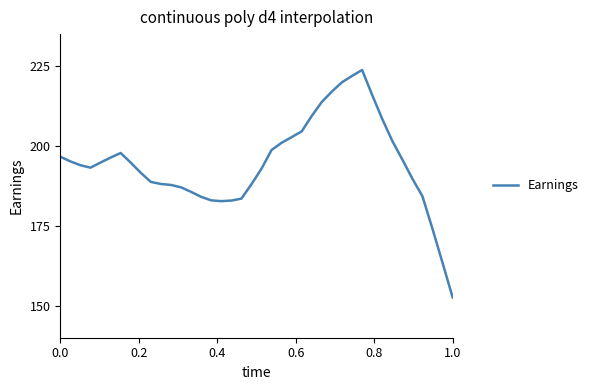

What is the greatest value displayed?

223.8